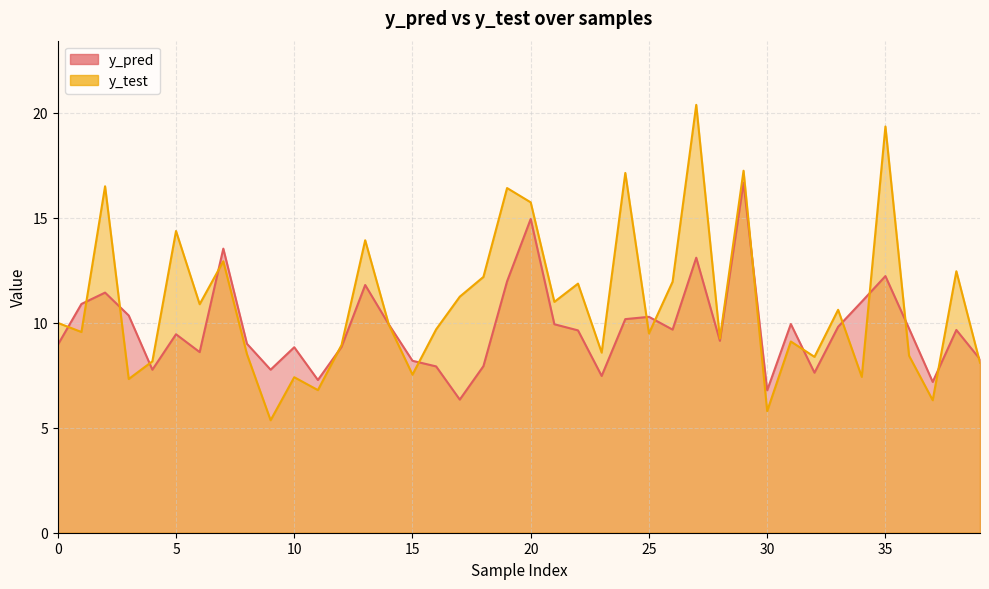

What are all the series names shown in the legend?

y_pred, y_test